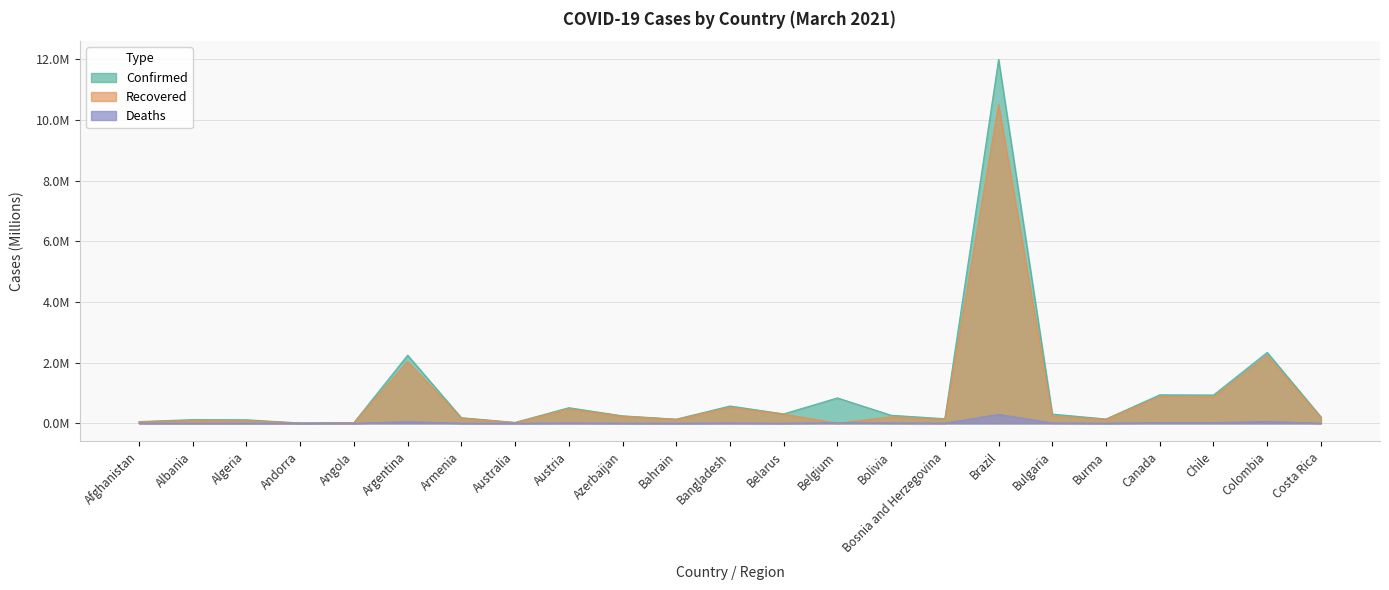

The value of Confirmed at Belarus is 0.3. True or false?

True